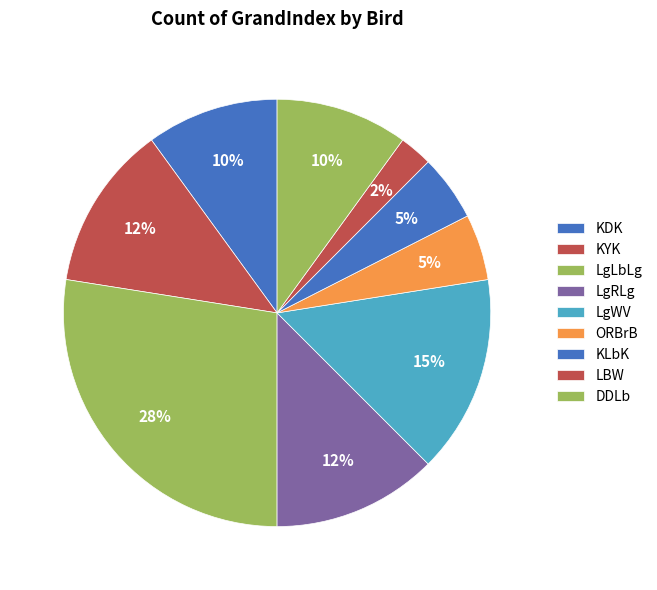

How many slices are in this pie chart?

9